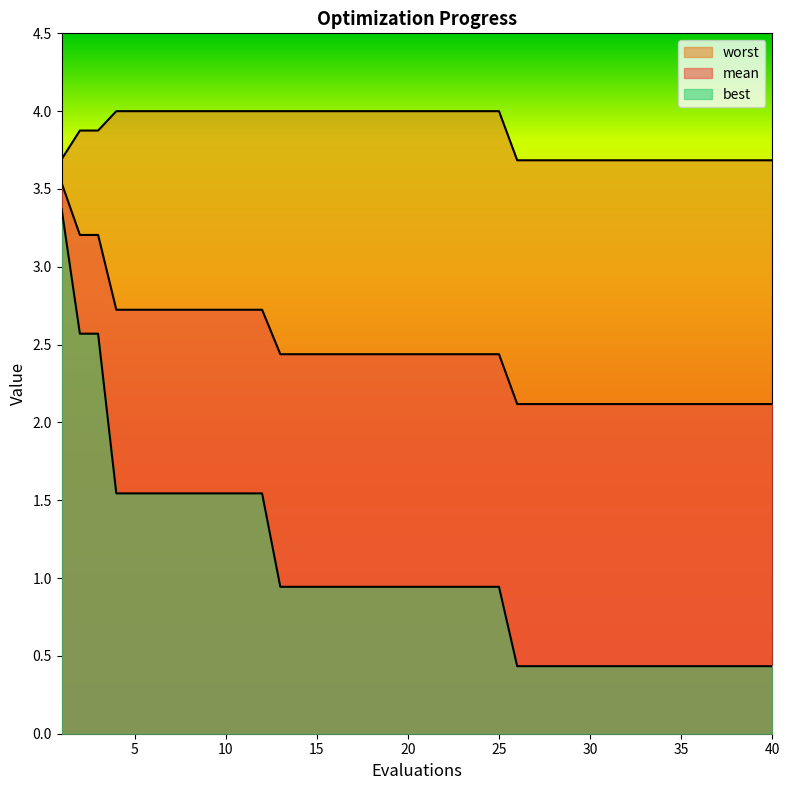

At 26, list the series in order from largest to smallest.

worst, mean, best